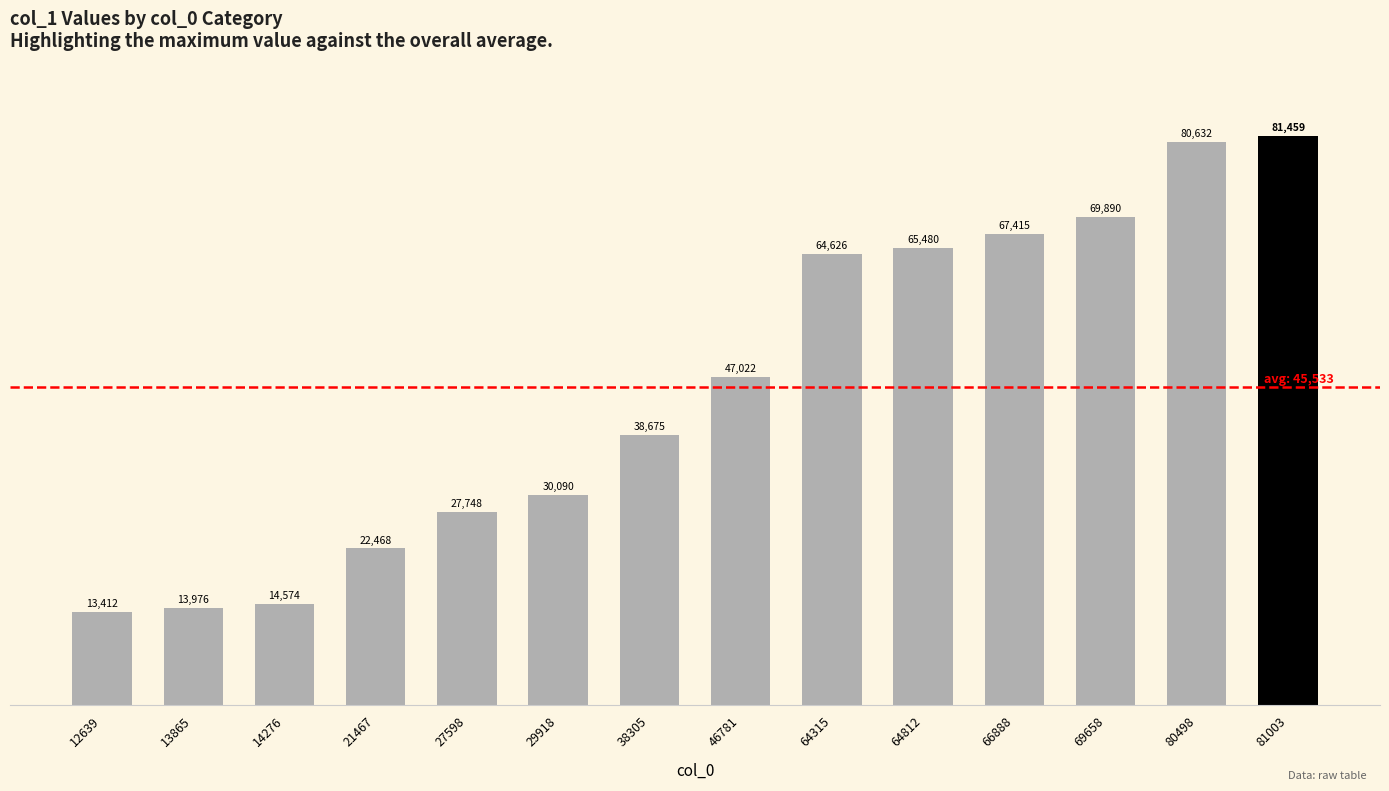

What is the minimum value shown in the chart?

13412